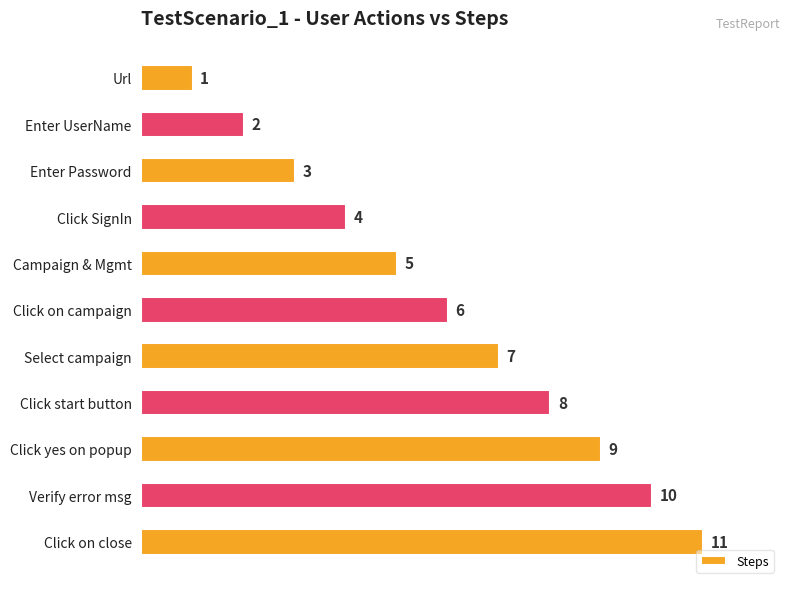

List the labels in order of value, largest first.

Click on close, Verify error msg, Click yes on popup, Click start button, Select campaign, Click on campaign, Campaign & Mgmt, Click SignIn, Enter Password, Enter UserName, Url